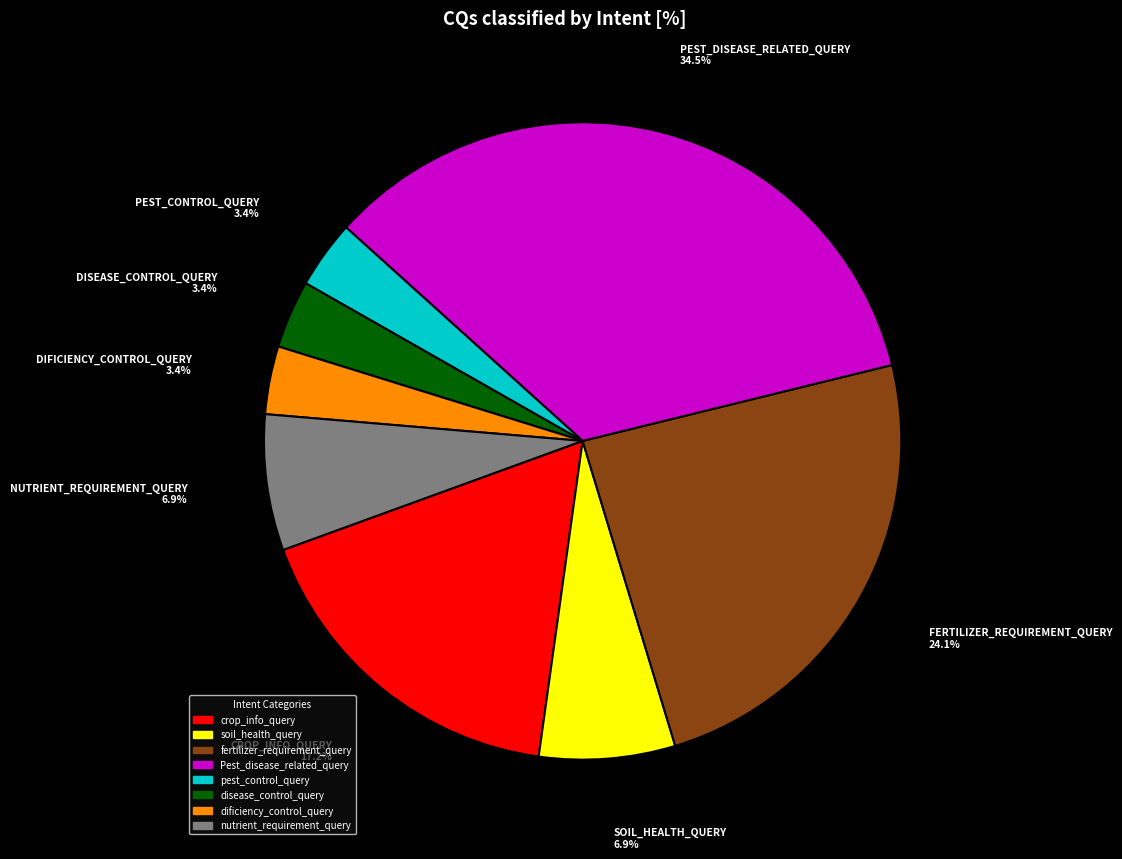

What percentage is the soil_health_query slice, to the nearest percent?

7%